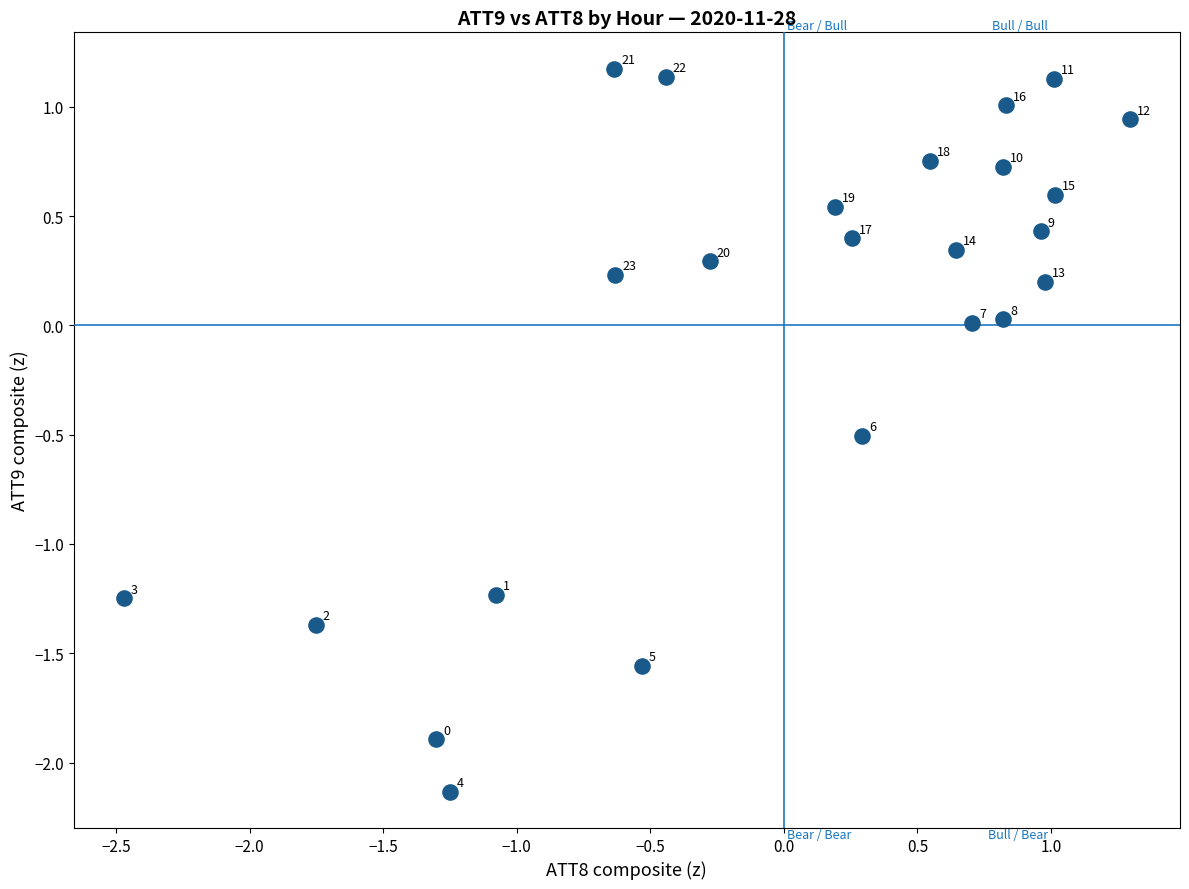

What is the range of Y values (max minus min)?

3.3